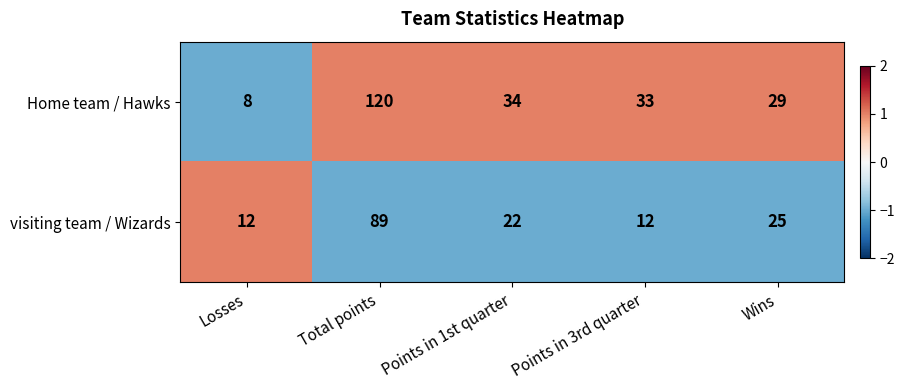

Reading left to right, what are all the values shown in this chart?

Home team / Hawks: 8	120	34	33	29
visiting team / Wizards: 12	89	22	12	25